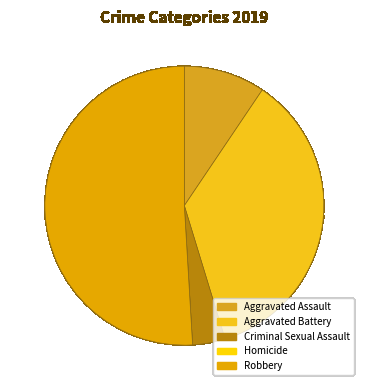

What is the smallest slice in the pie chart?

Homicide